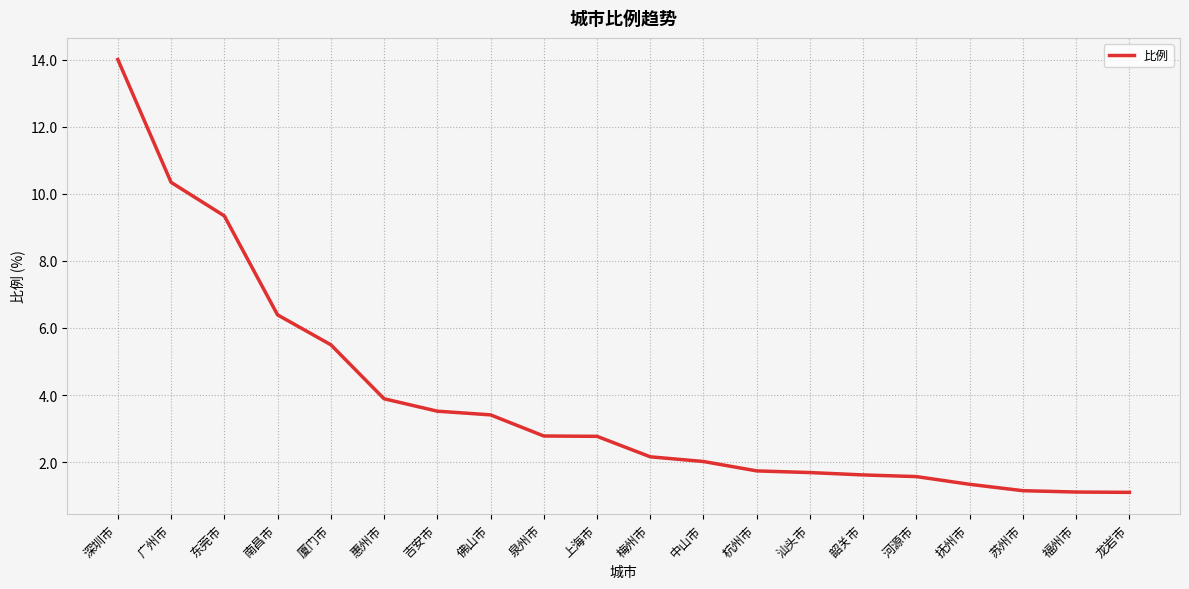

How many series are shown in this chart?

1